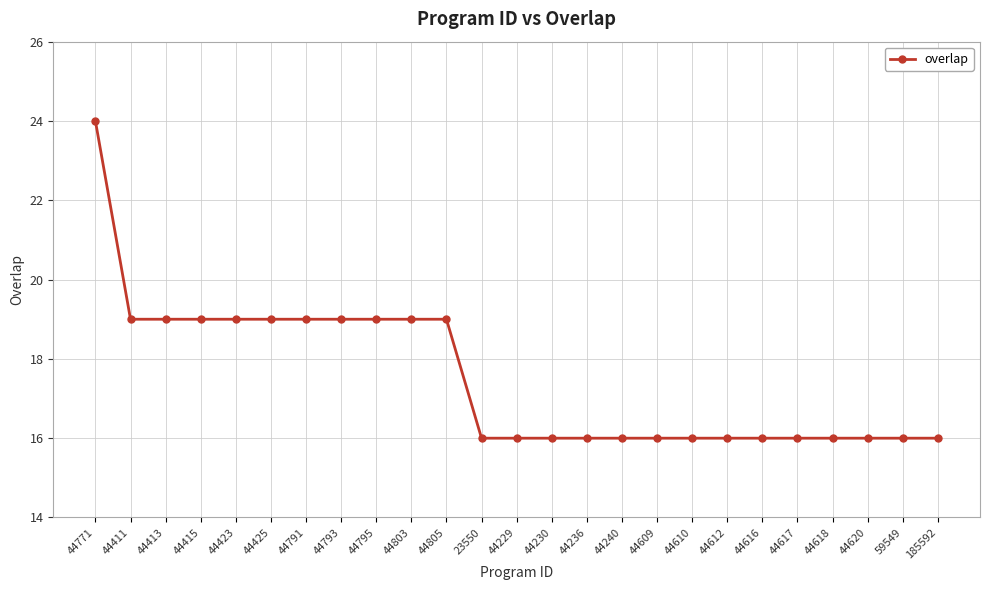

The value at 44236 is 5. True or false?

False